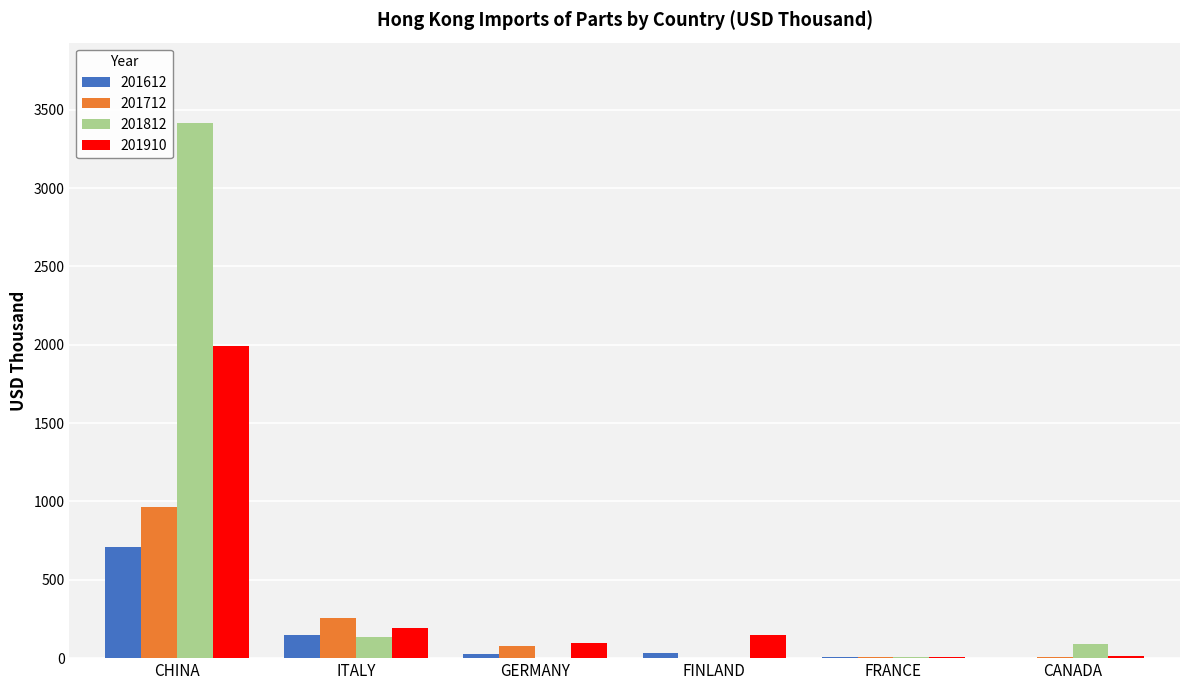

At which label does 201712 first exceed 76?

CHINA